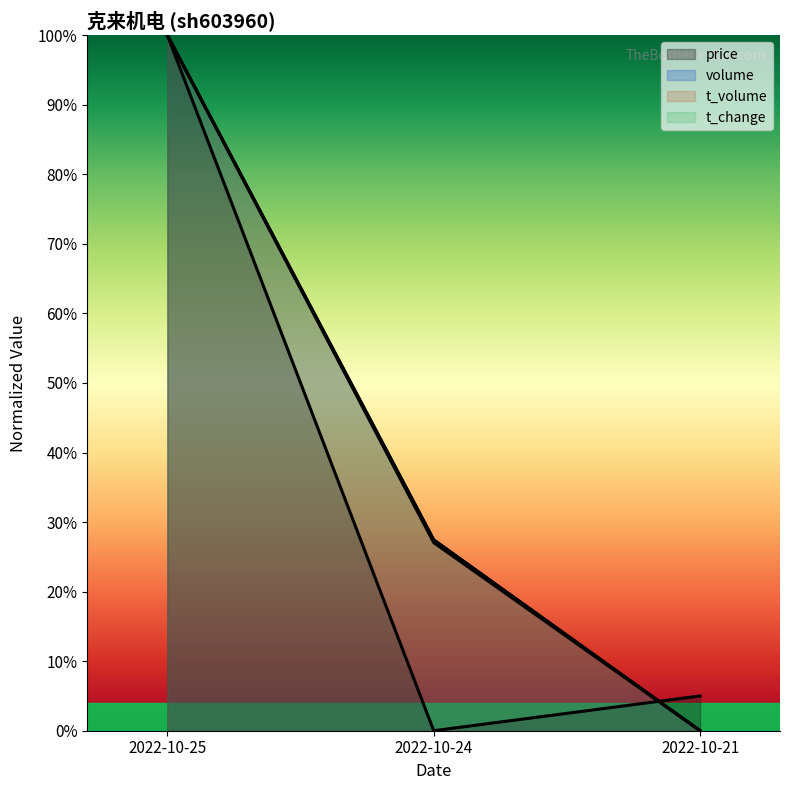

Reading left to right, what are all the values shown in this chart?

price: 2022-10-25=100.0	2022-10-24=0.0	2022-10-21=5.0
volume: 2022-10-25=100.0	2022-10-24=27.0	2022-10-21=0.0
t_volume: 2022-10-25=100.0	2022-10-24=27.4	2022-10-21=0.0
t_change: 2022-10-25=100.0	2022-10-24=27.5	2022-10-21=0.0